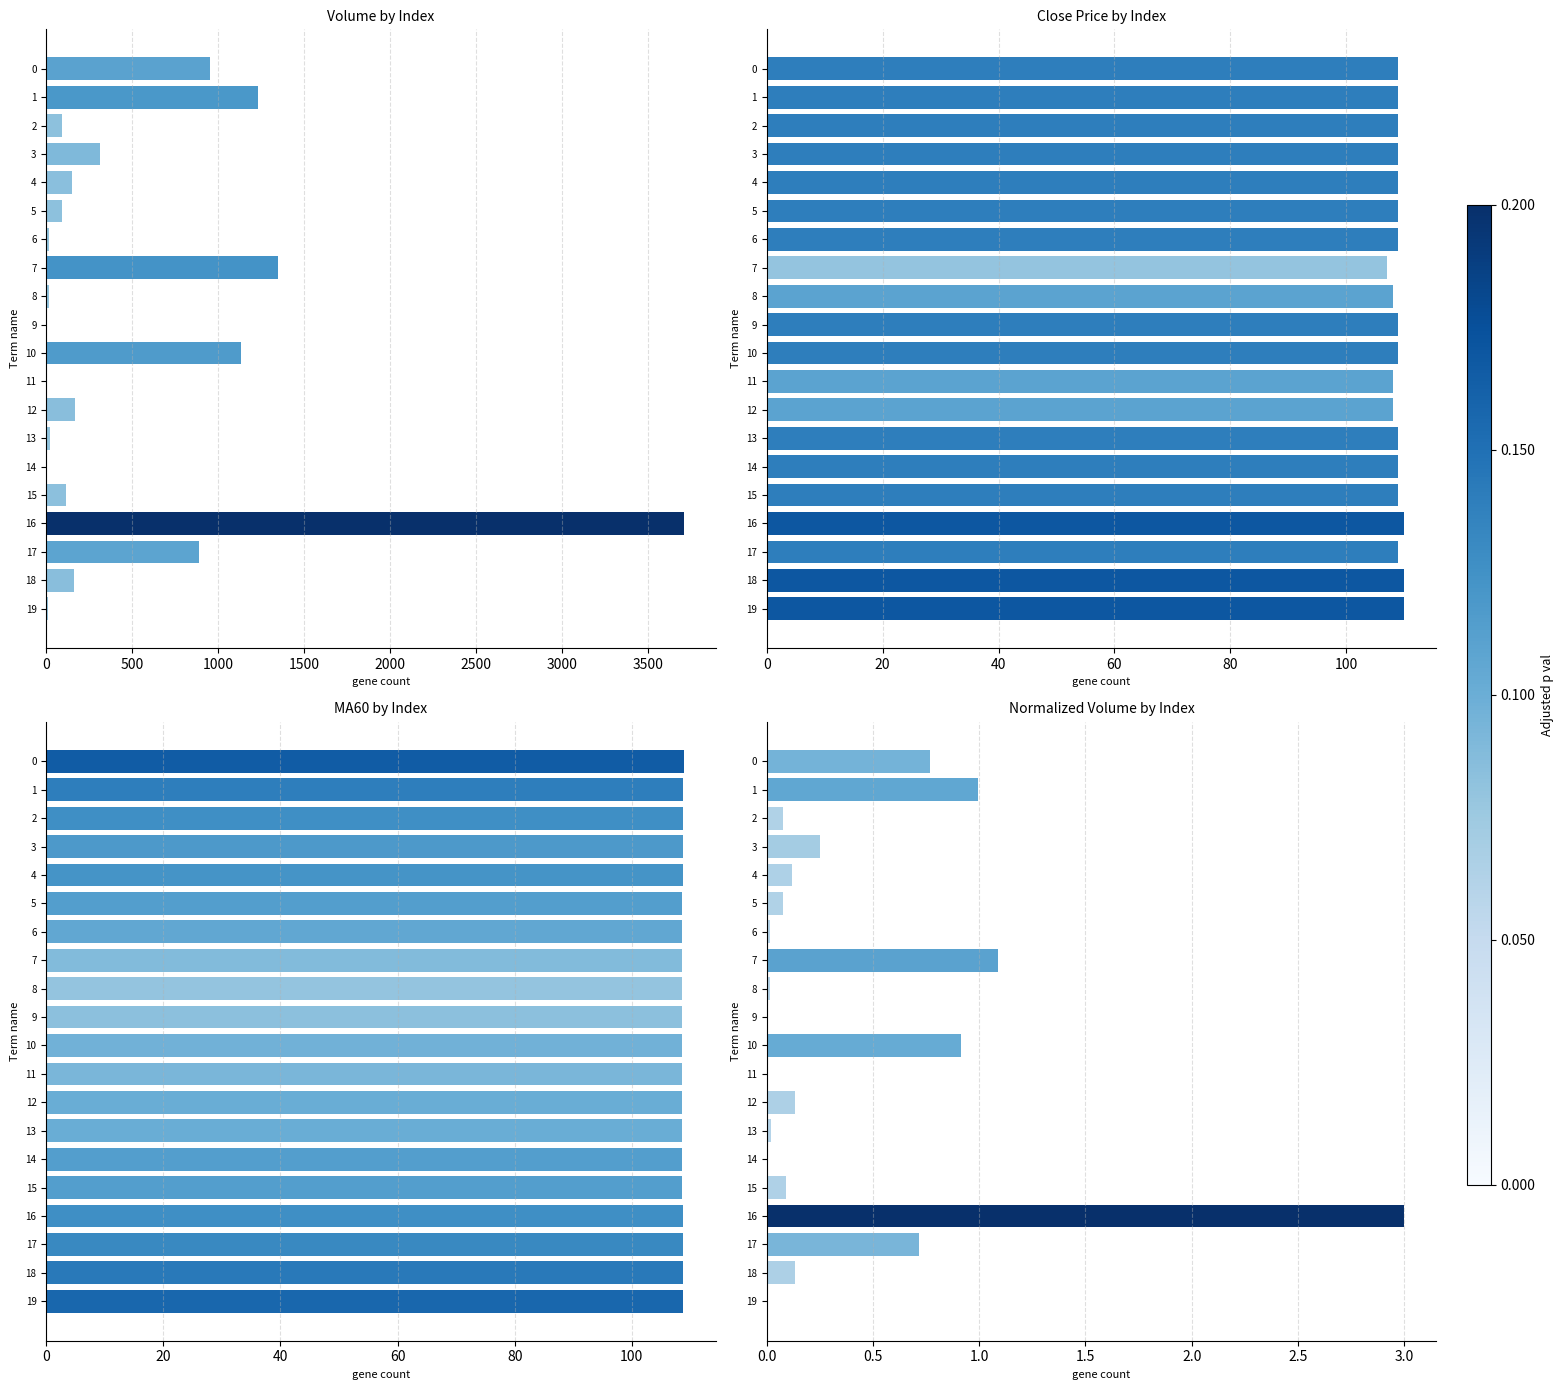

What is the maximum value for MA60 by Index?

108.8